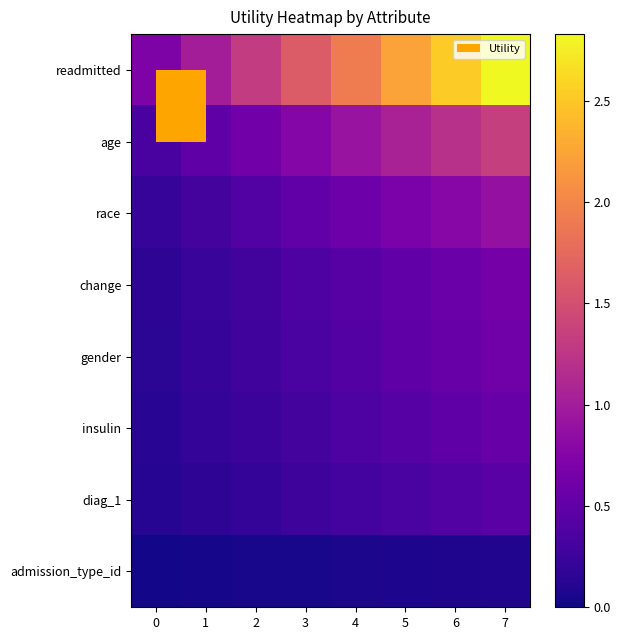

Which label corresponds to the largest value in the chart?

7